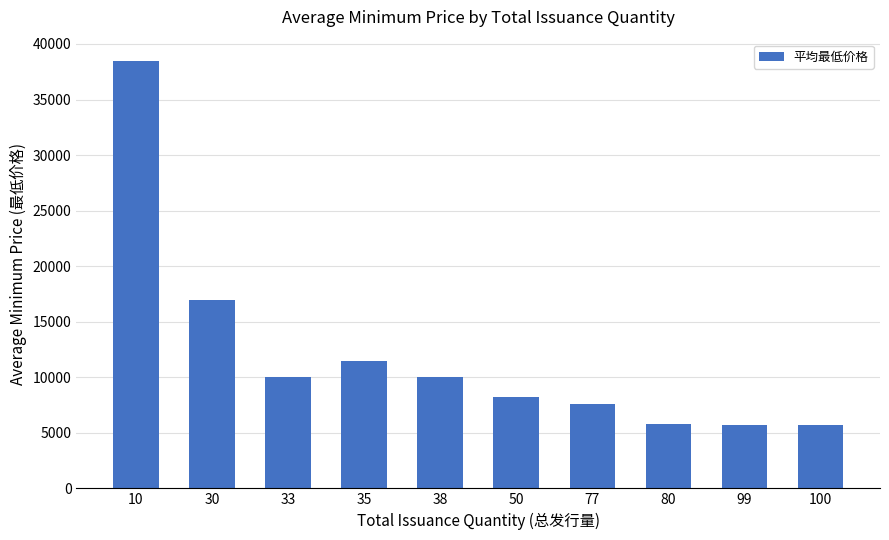

How many distinct data groups are displayed?

1